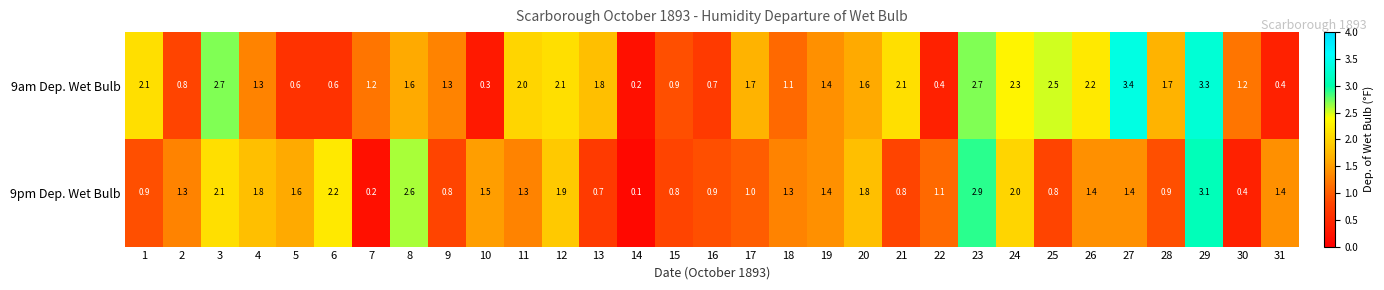

At how many categories does at least one series exceed 0?

31